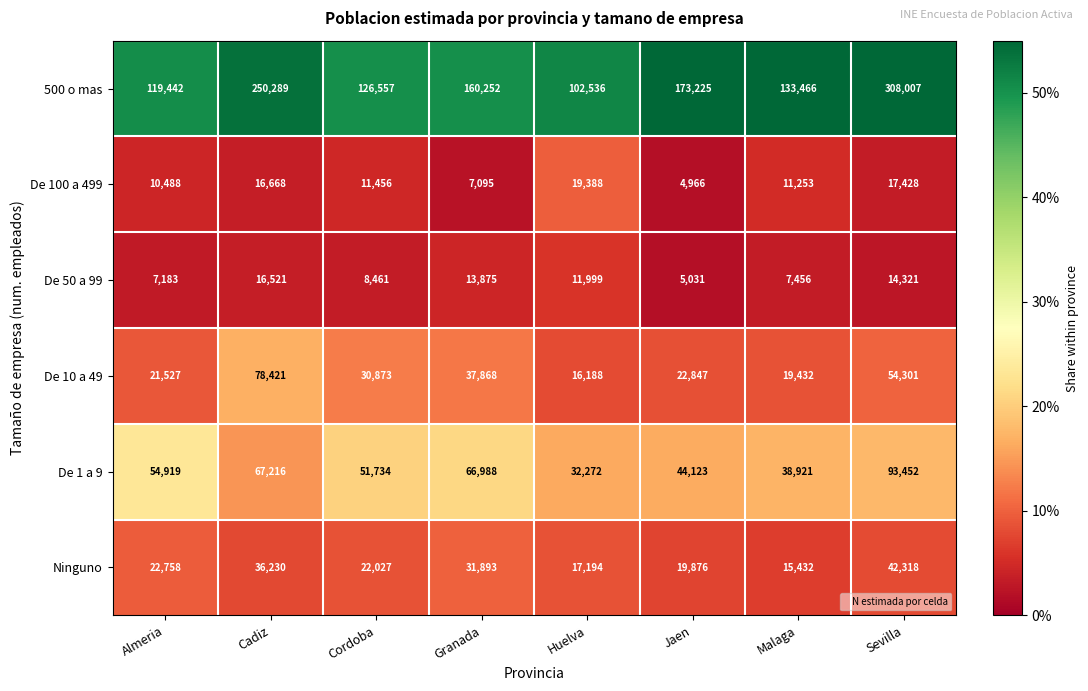

Count the number of categories in the chart.

8